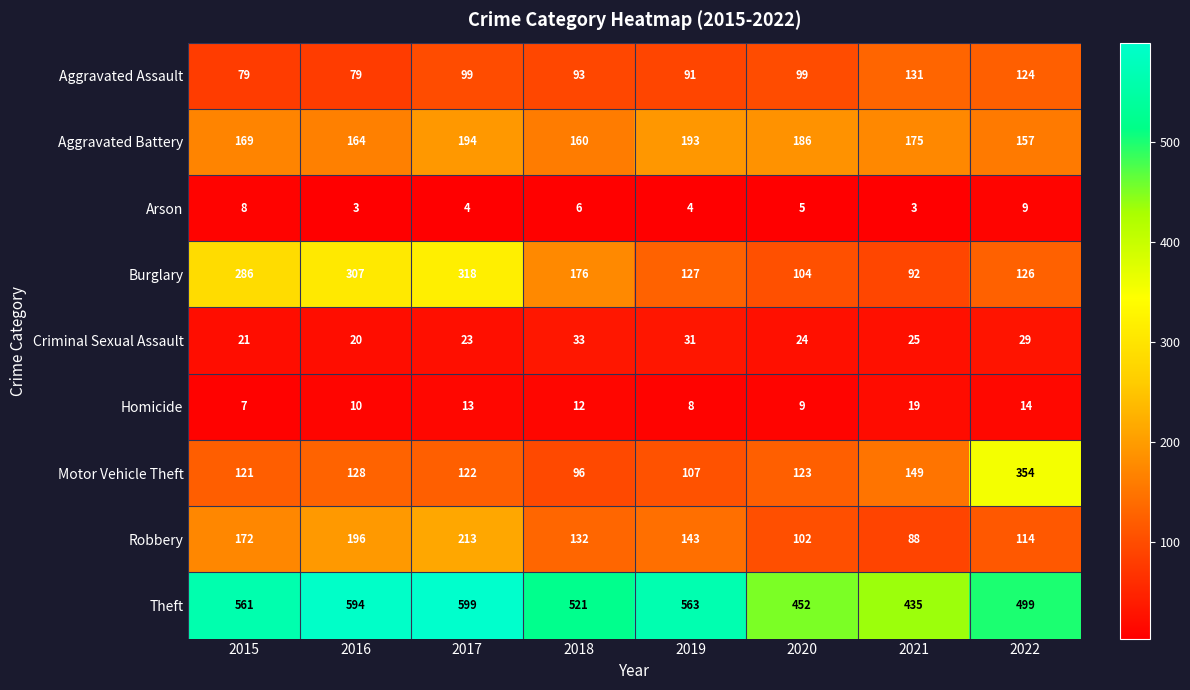

The value of Motor Vehicle Theft at 2022 is 354. True or false?

True